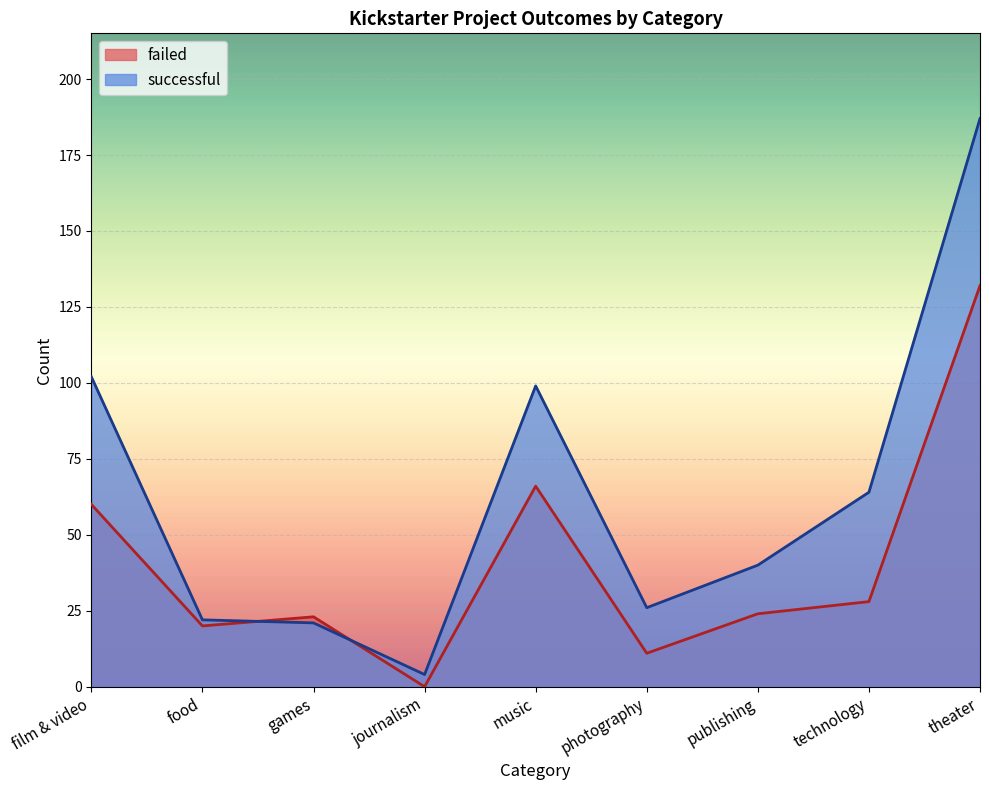

List the labels in order of failed value, smallest first.

journalism, photography, food, games, publishing, technology, film & video, music, theater